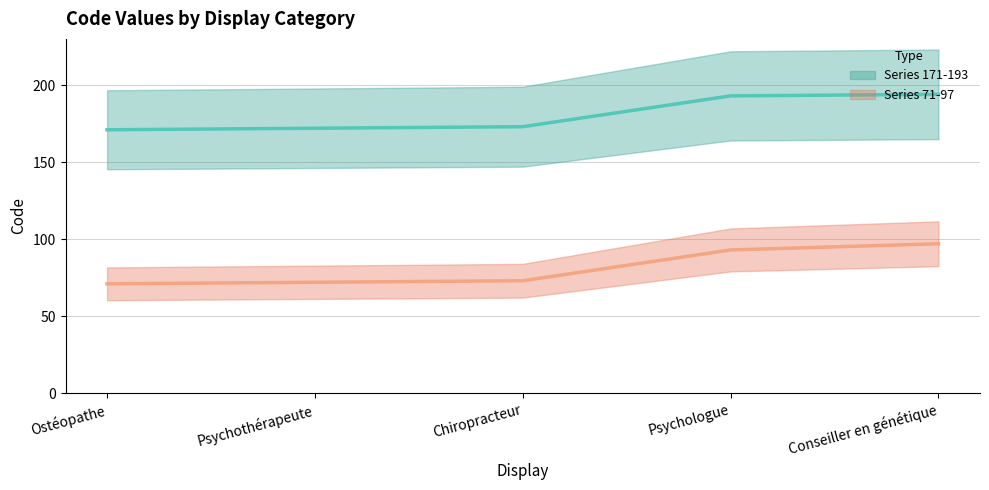

What is the value of the Series 171-193 (center) point at the 1st from the left?

171